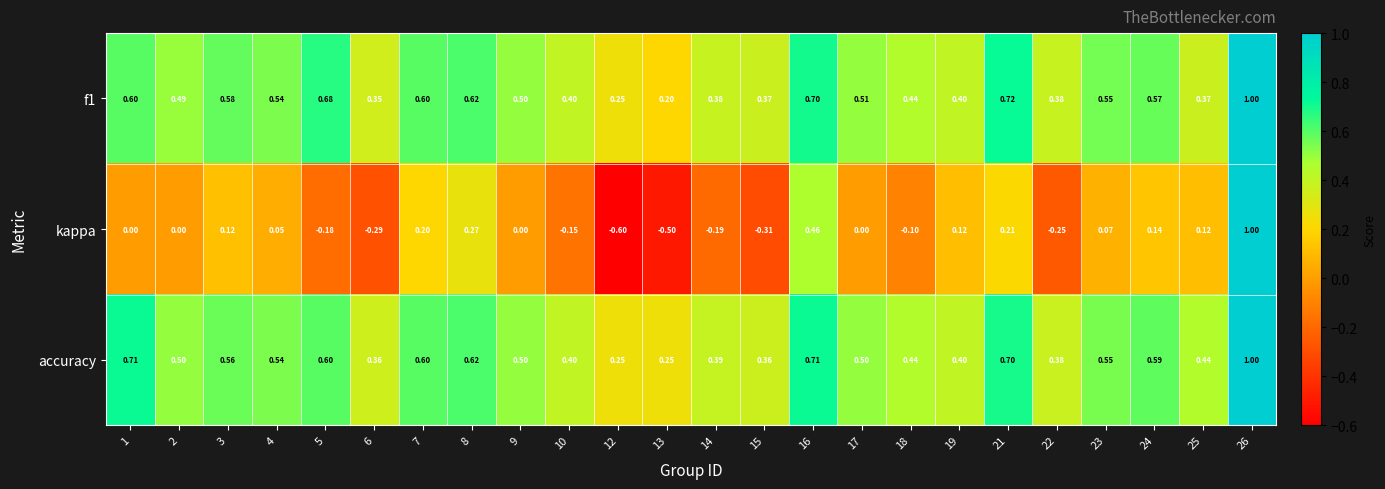

Which series has the largest range (max minus min)?

kappa